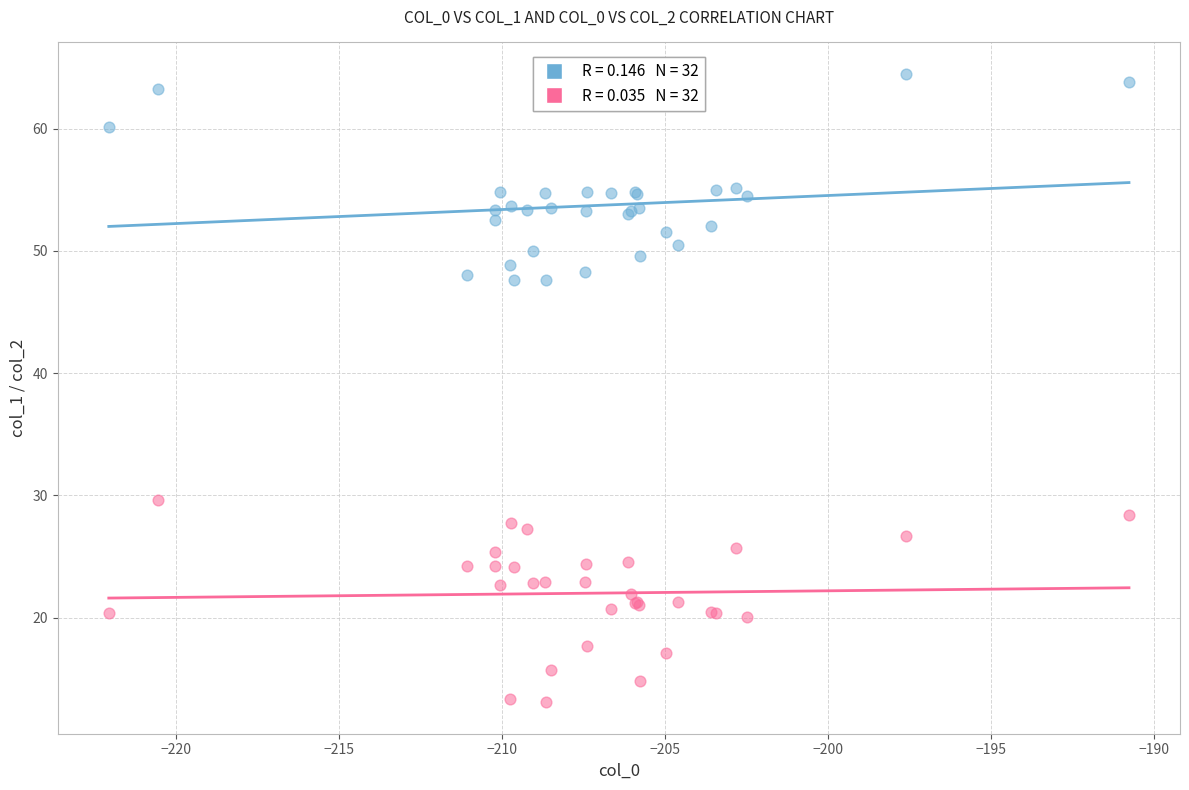

Across all series, what Y value is closest to 38?

29.6